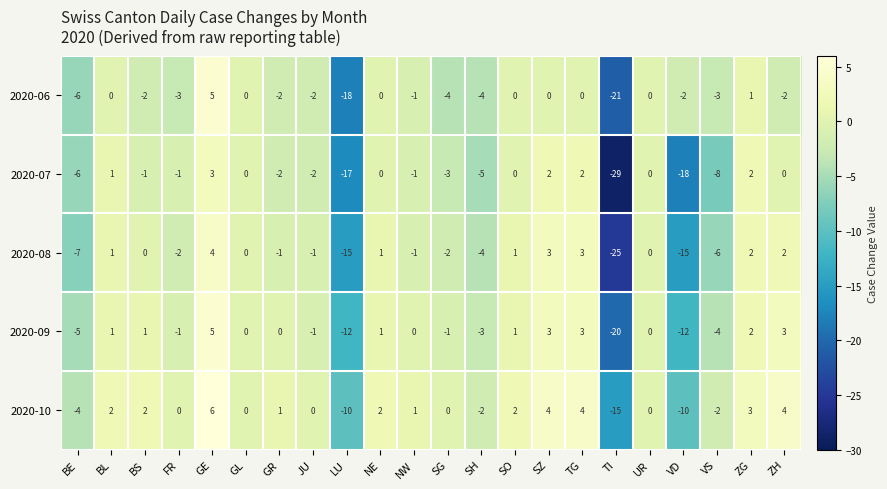

Rank the series at SG from lowest to highest value.

2020-06, 2020-07, 2020-08, 2020-09, 2020-10